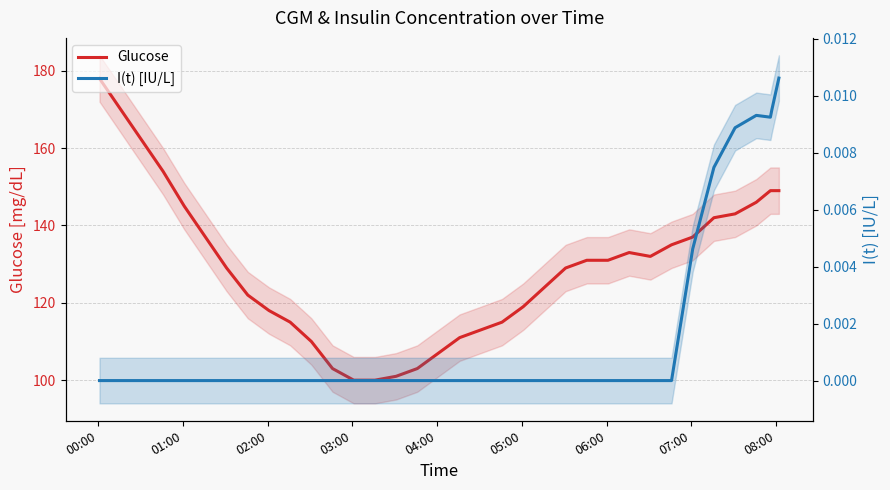

True or false: I(t) [IU/L] and Glucose intersect in this chart.

False